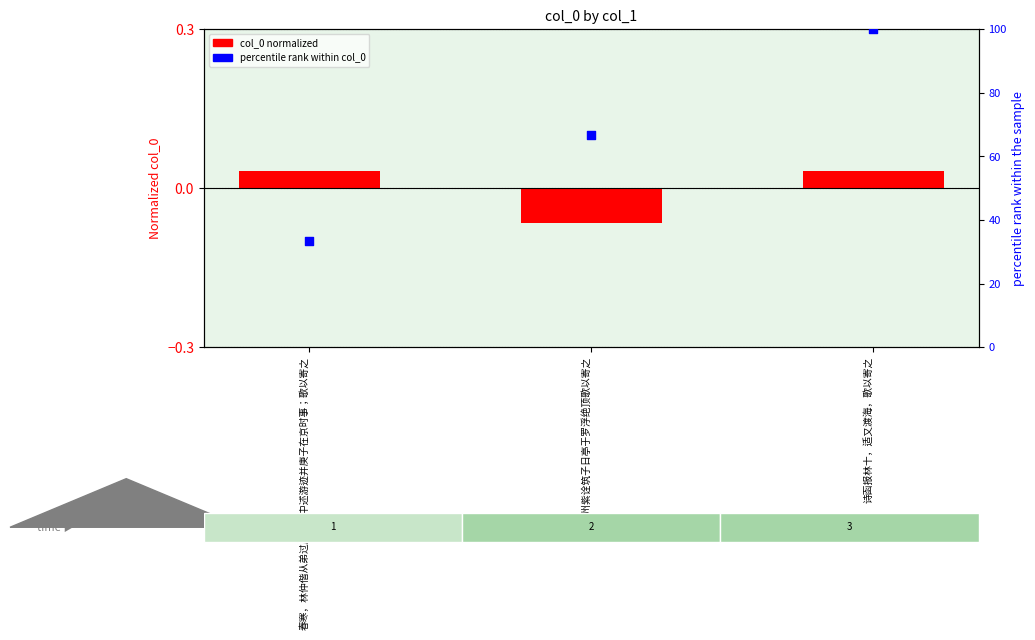

At which category is the sum across all series the highest?

诗函报林十，适又渡海，歌以寄之